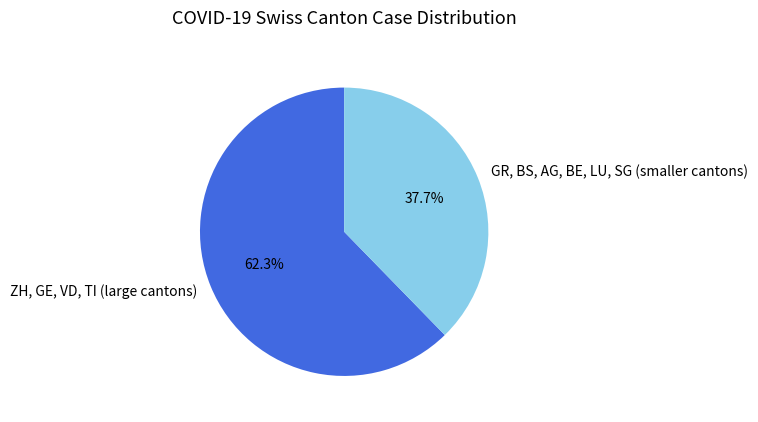

What percentage do GR, BS, AG, BE, LU, SG (smaller cantons) and ZH, GE, VD, TI (large cantons) together represent?

100.0%